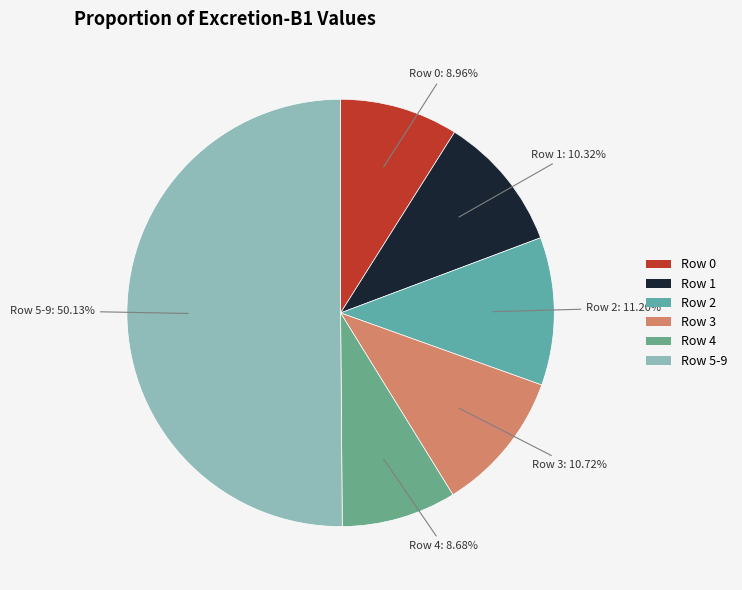

How many segments does this pie chart have?

6